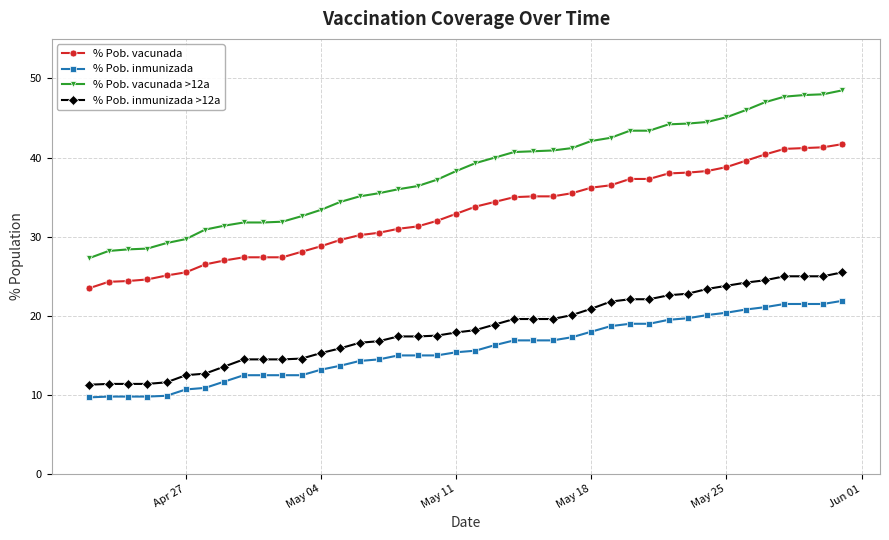

True or false: % Pob. inmunizada and % Pob. inmunizada >12a cross at least once.

False